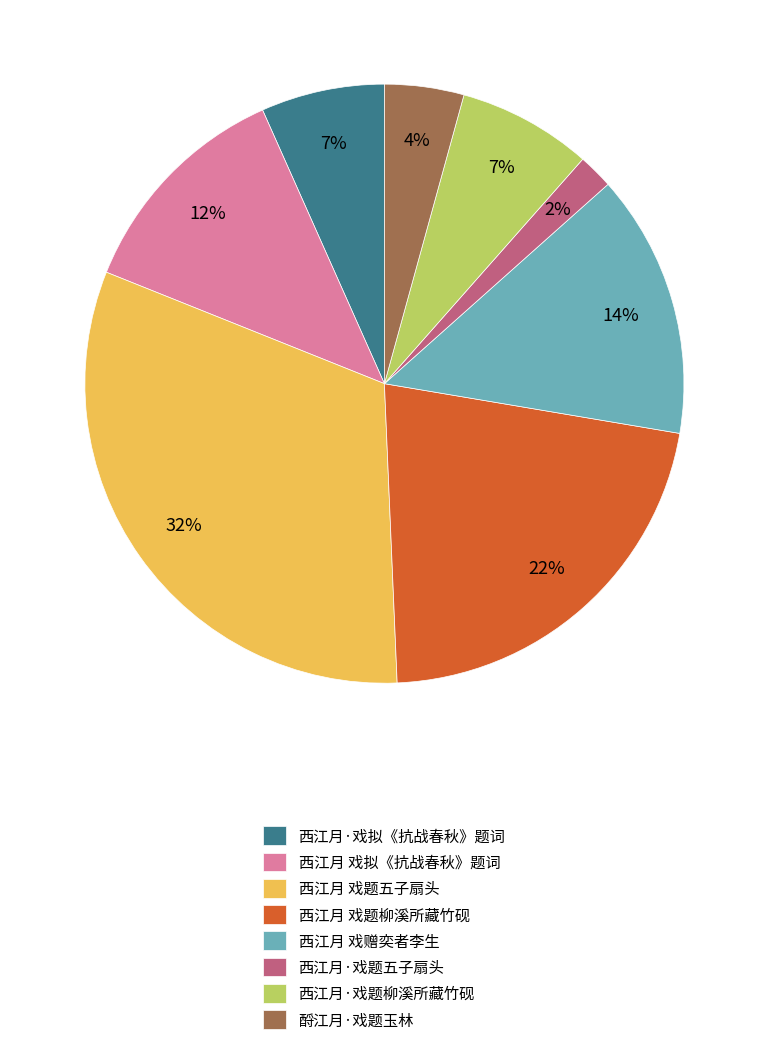

Which has a higher value, 西江月 戏题柳溪所藏竹砚 or 酹江月·戏题玉林?

西江月 戏题柳溪所藏竹砚